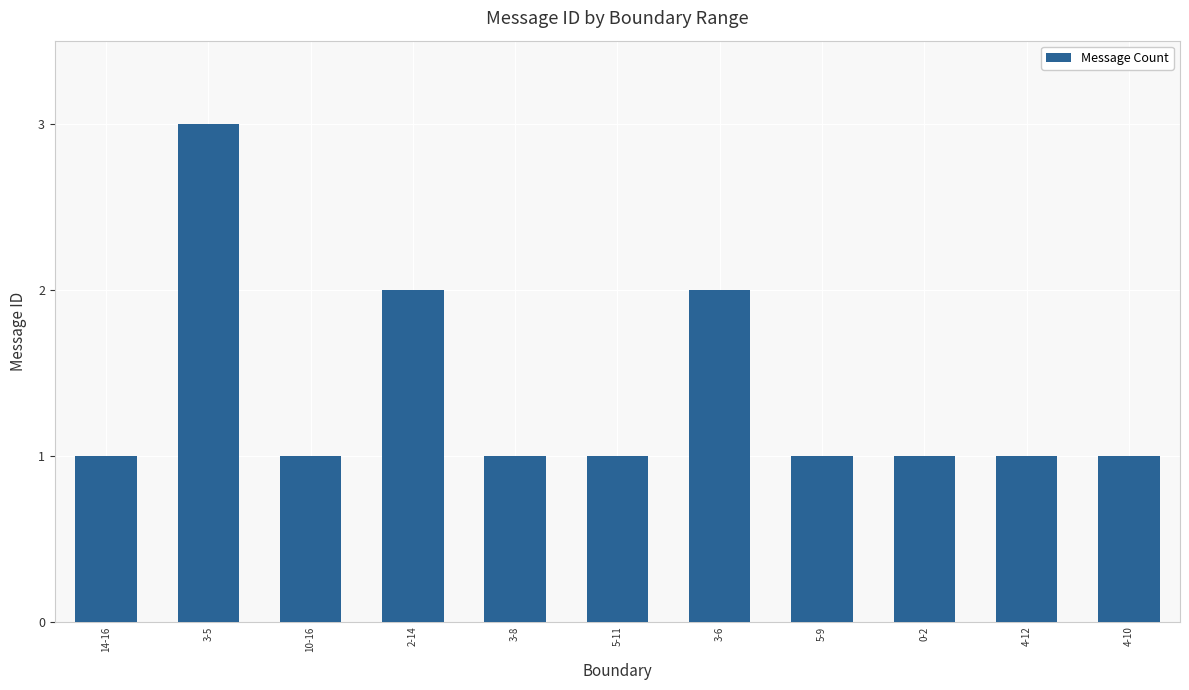

What is the label of the 2nd bar from the right?

4-12